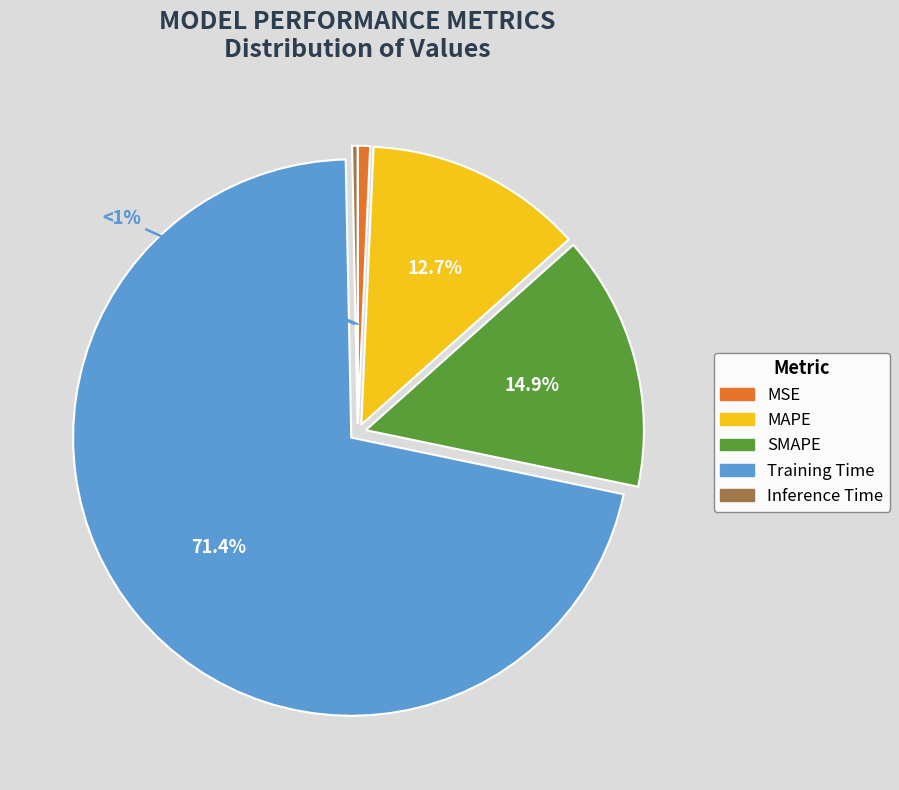

Does Training Time account for over 50% of the chart?

Yes